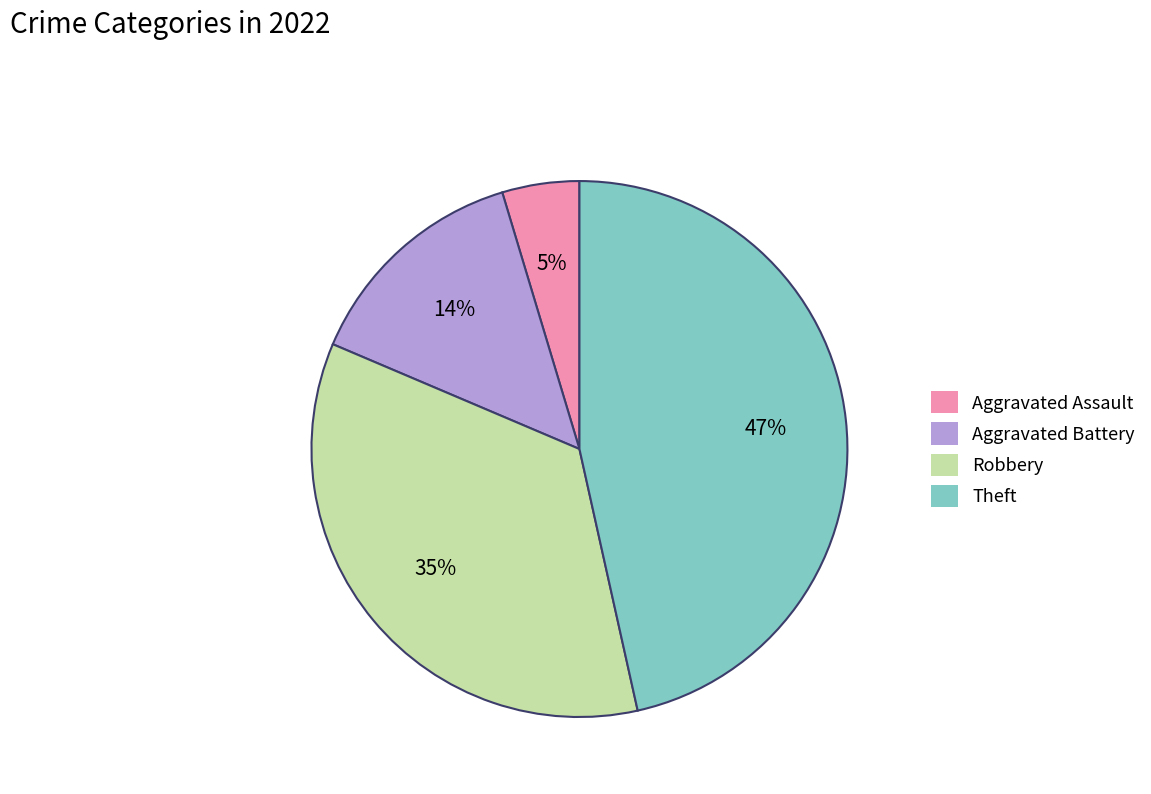

To the nearest percent, what is the difference between the largest and smallest slice percentages?

42%